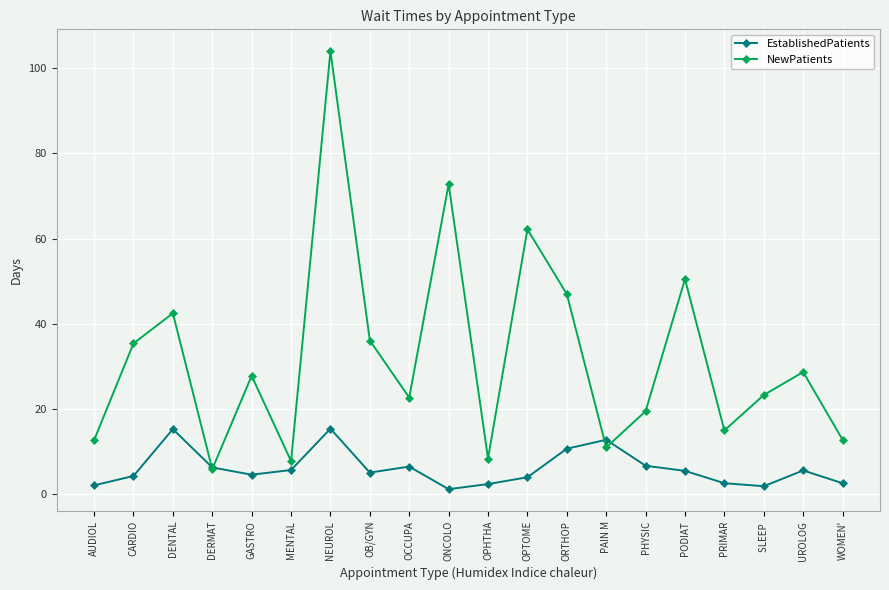

At how many categories does at least one series exceed 80?

1